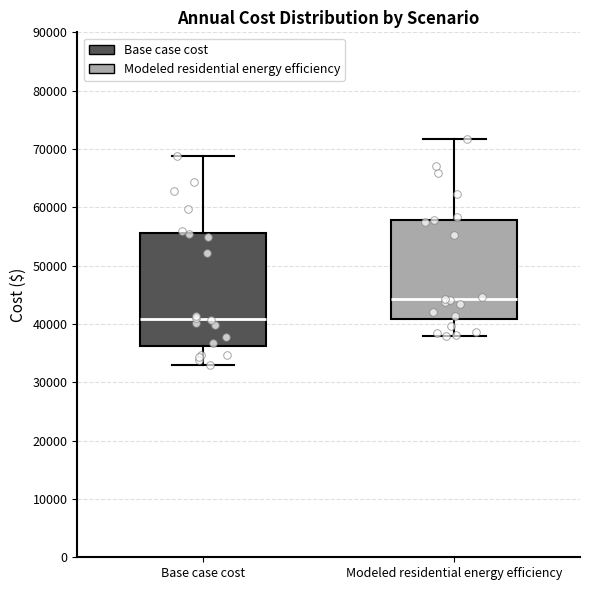

Where does the upper whisker of the box for Modeled residential energy efficiency end on the y-axis? The values are not printed on the chart, so give them approximately, as read against the axis.

72000